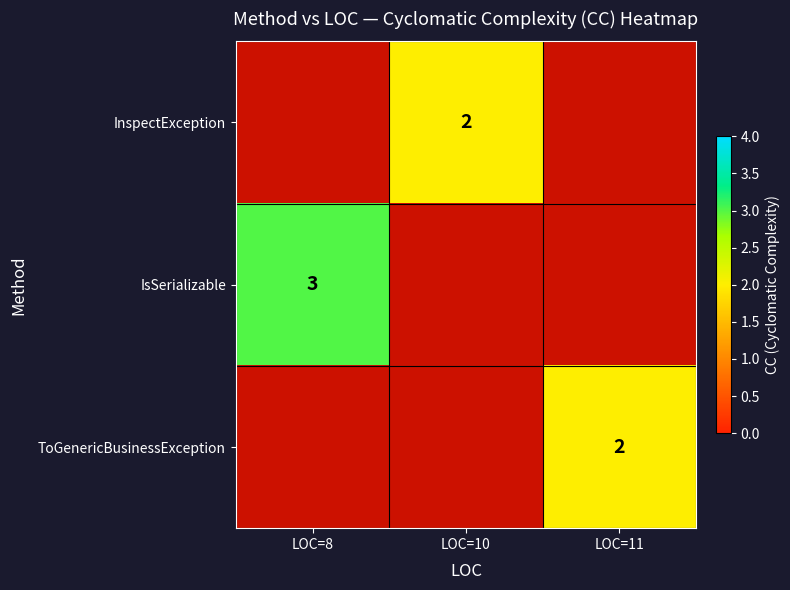

The ToGenericBusinessException series shows 2 at LOC=11. True or false?

True